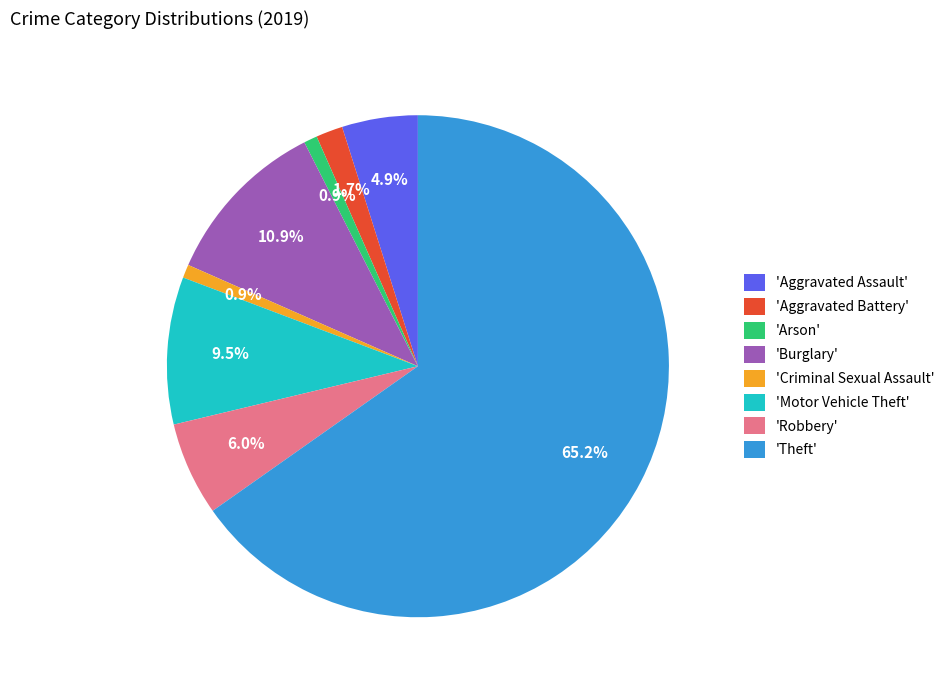

How many slices are in this pie chart?

8